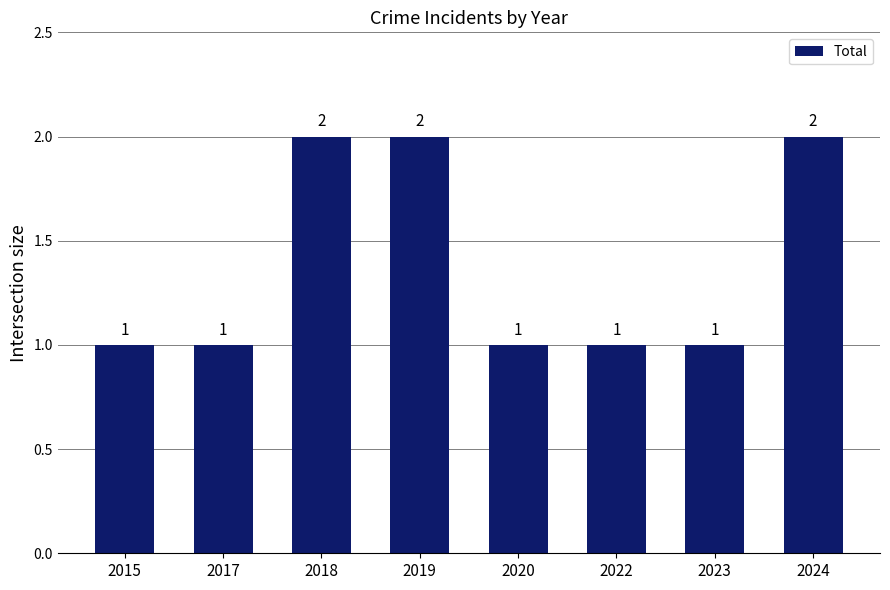

Approximately how many times larger is the value at 2019 compared to 2024?

1.0